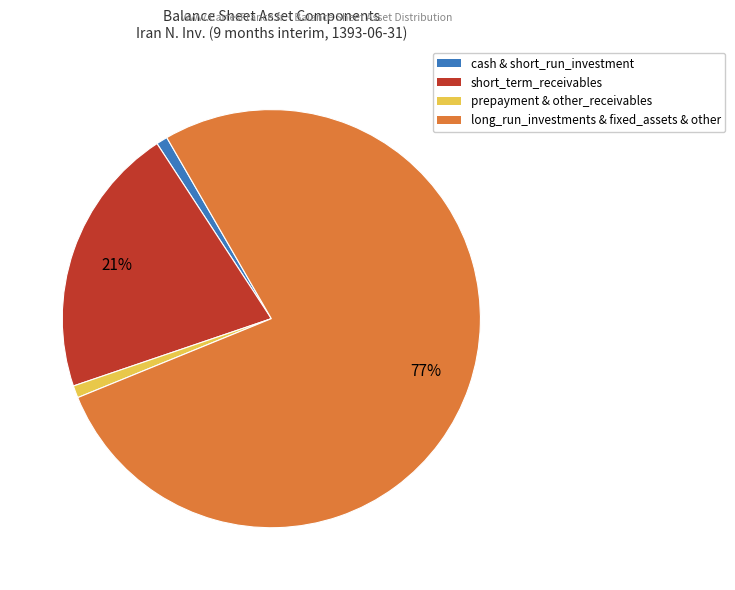

The long_run_investments & fixed_assets & other slice represents 92% of the pie. True or false?

False